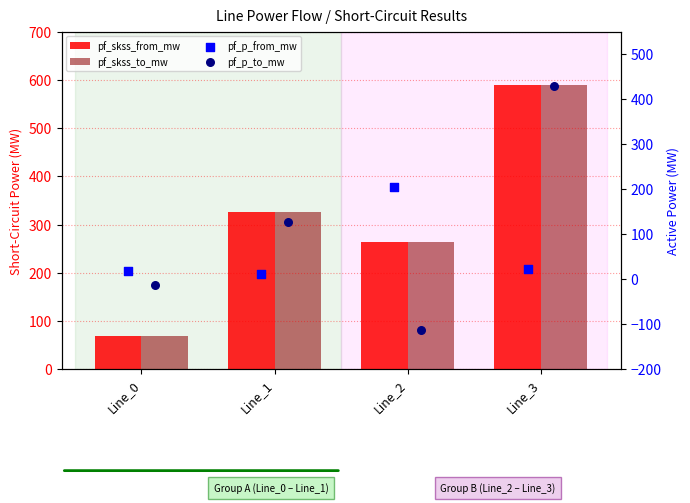

What is the total value across all series at Line_3?

1632.8